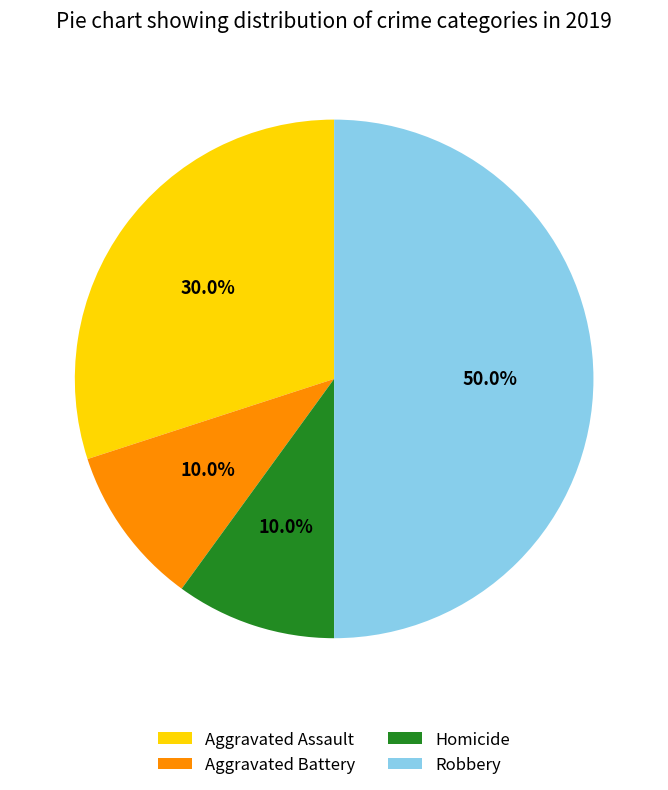

What is the ratio of the value at Aggravated Assault to the value at Aggravated Battery?

3.0